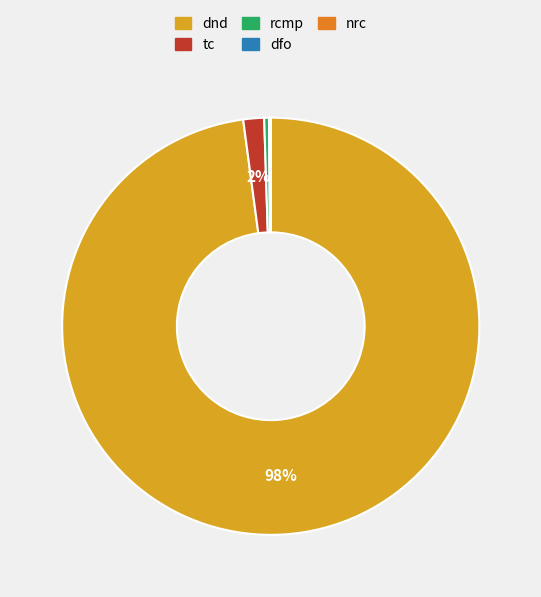

What is the largest slice in the pie chart?

dnd